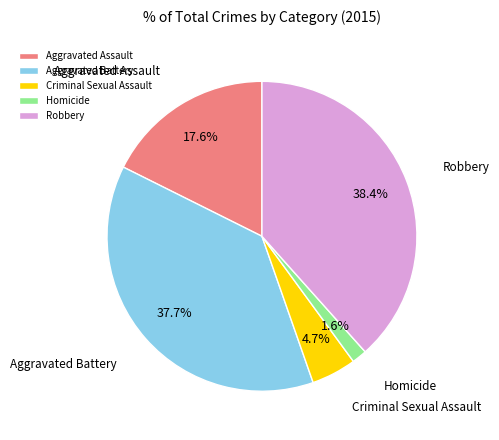

What is the smallest slice in the pie chart?

Homicide